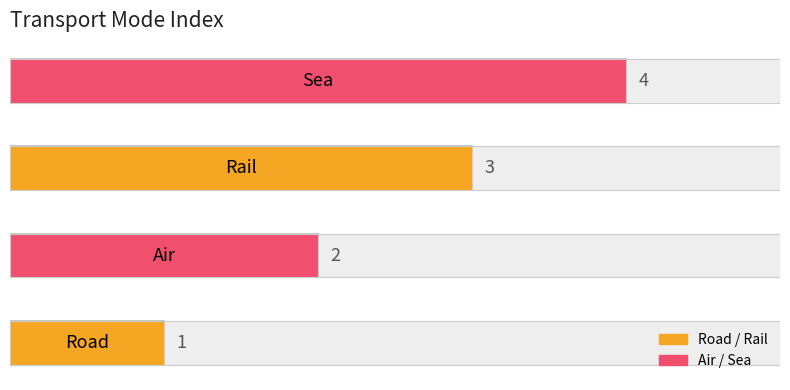

What is the sum of the values at 0 and 1?

3